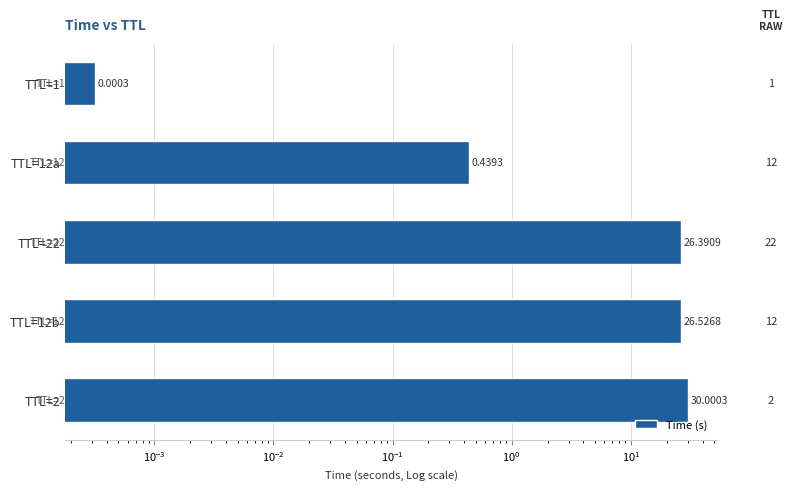

Reading right to left, what are all the values shown in this chart?

30.0	26.5	26.4	0.4	0.0